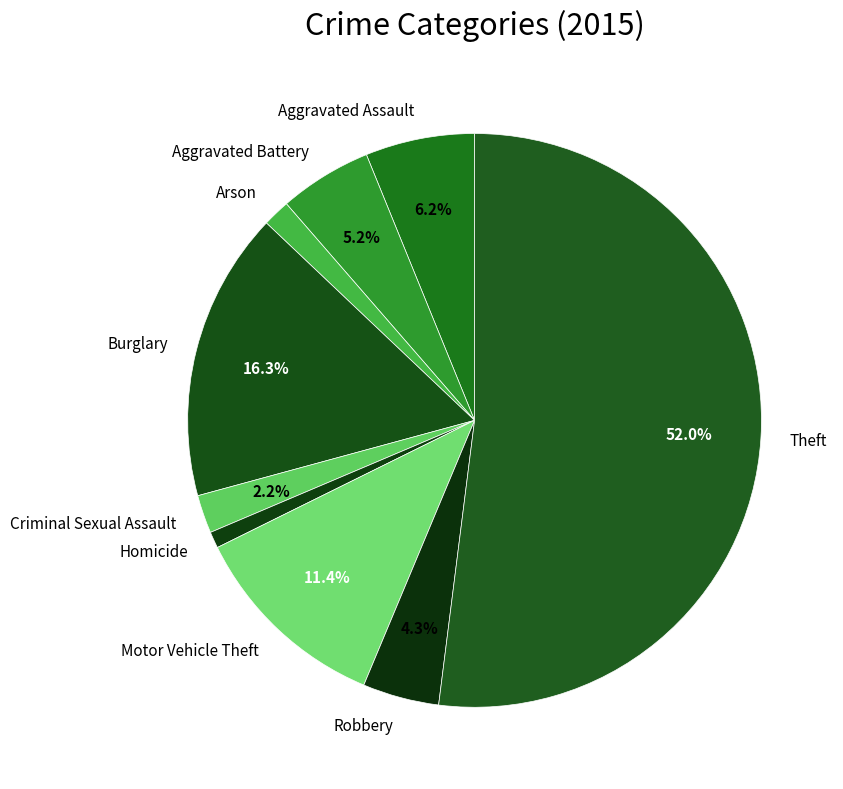

To the nearest percent, what is the difference between the Arson and Aggravated Assault slice percentages?

5%